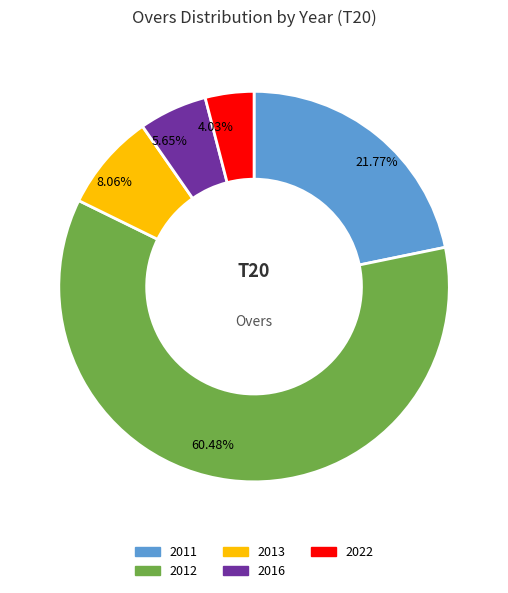

What percentage is the 2012 slice, to the nearest percent?

60%